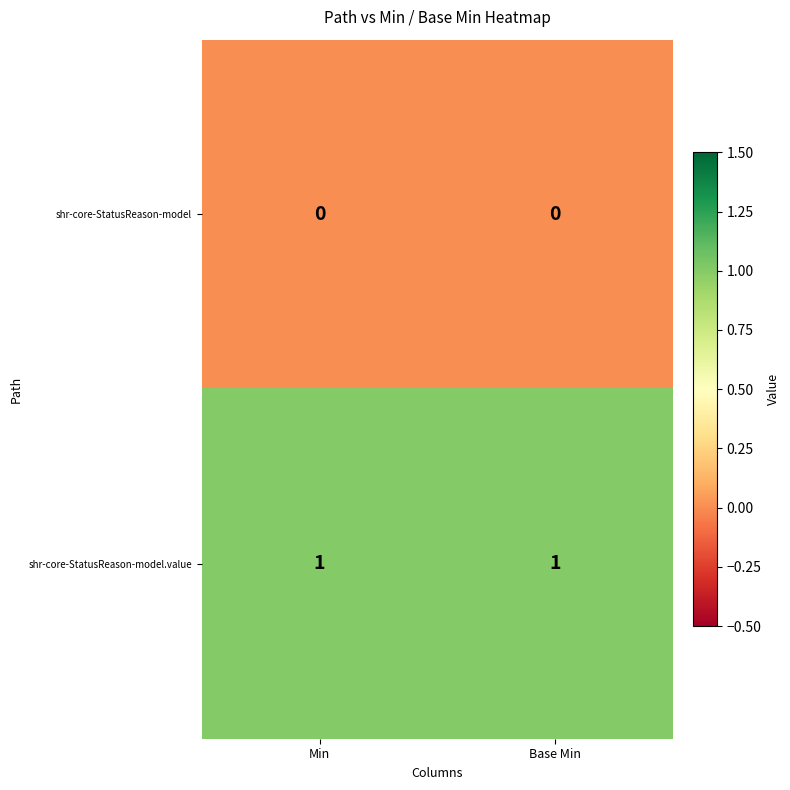

What is the greatest value displayed?

1